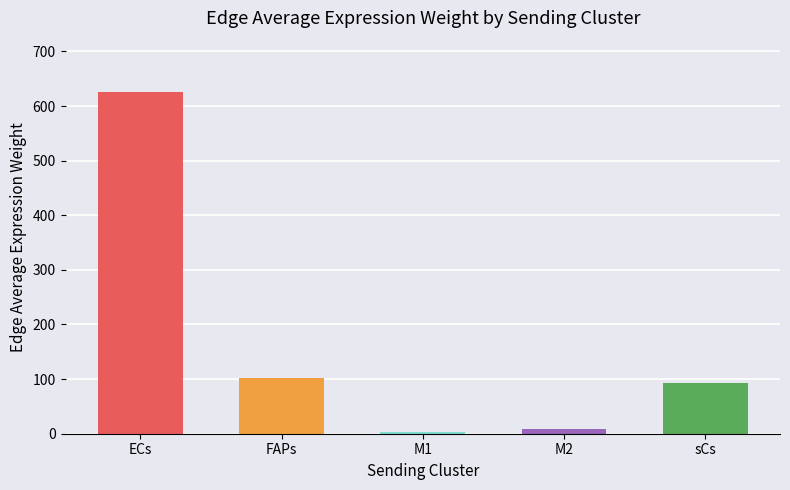

True or false: the data shows 25.9 at FAPs.

False